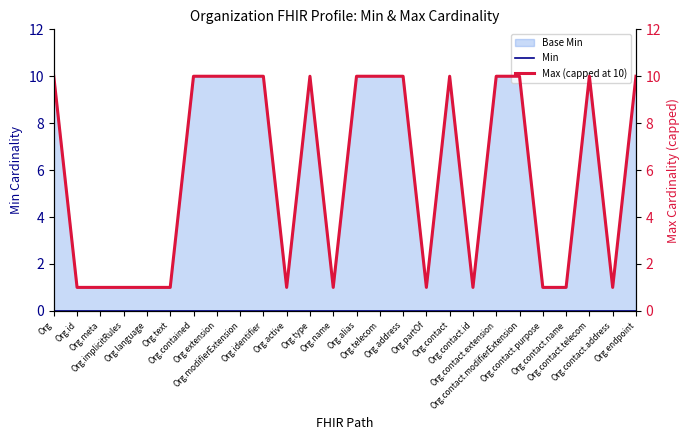

What is the label of the 23rd point from the left?

Org.contact.name